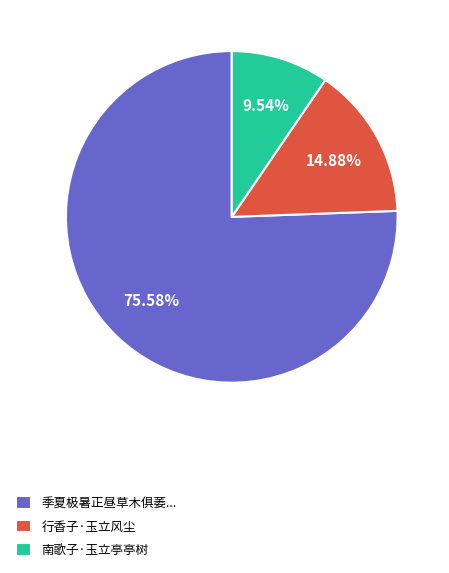

Which slice is the largest?

季夏极暑正昼草木俱萎...